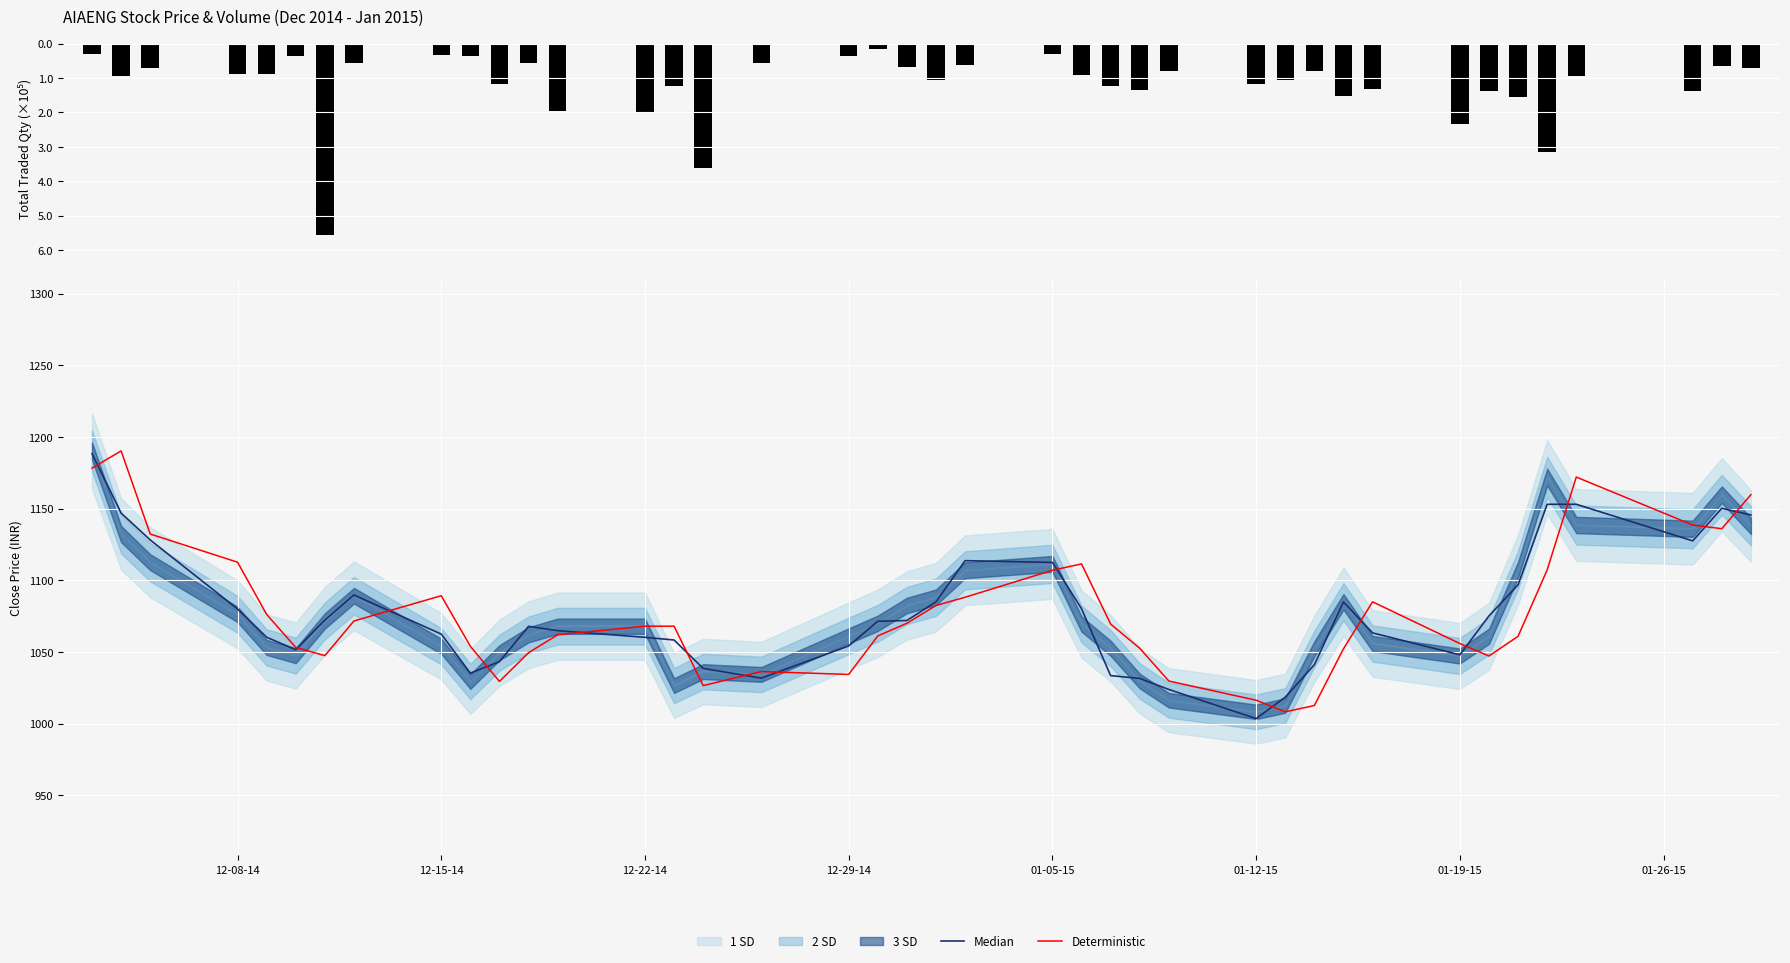

What is the value of the Deterministic bar at the 4th from the left?

1112.7